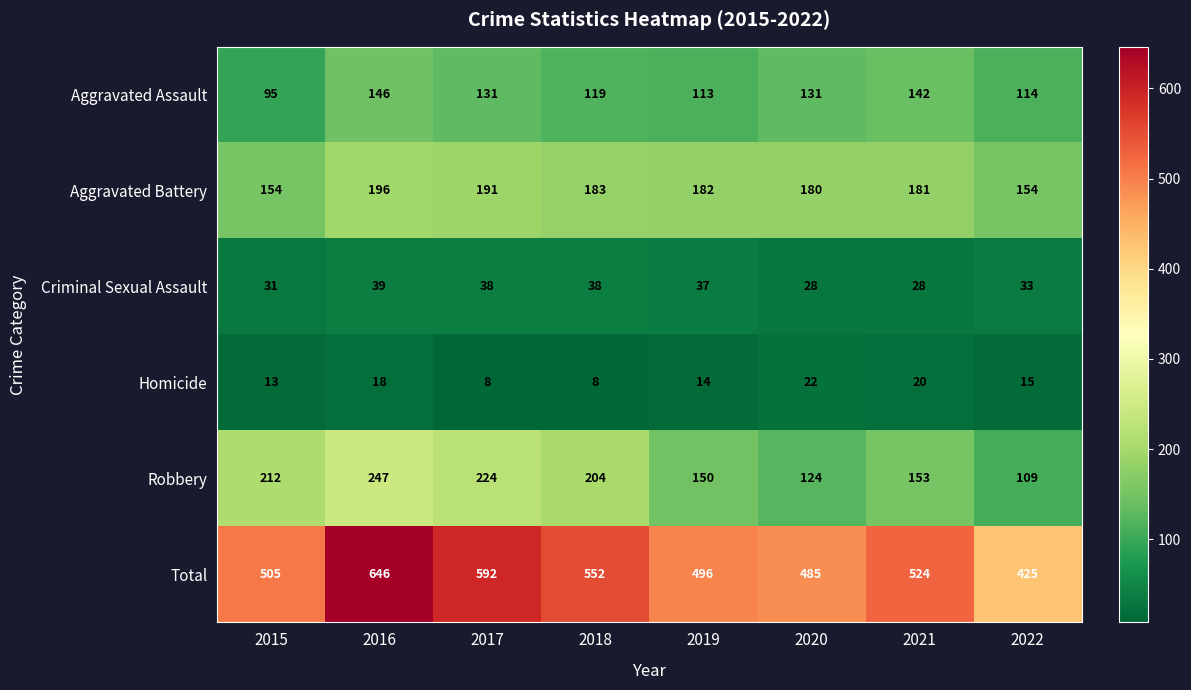

What is the average value of the Aggravated Battery series?

178